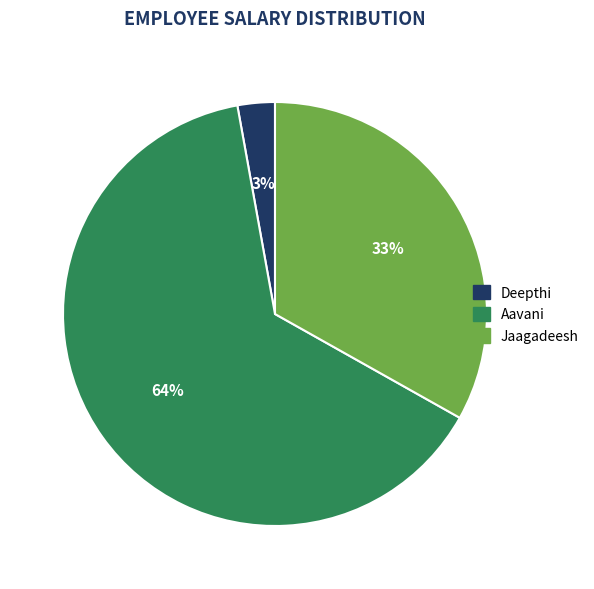

What is the smallest slice in the pie chart?

Deepthi